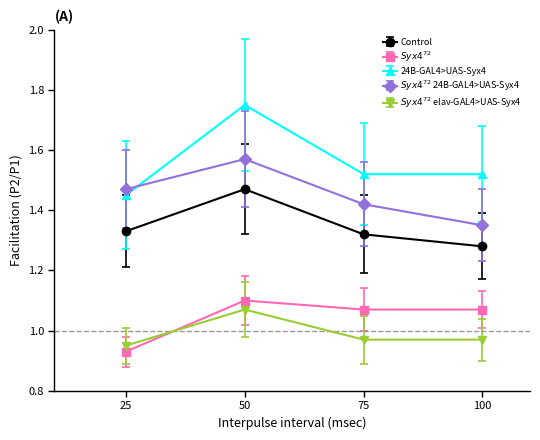

How many interior local peaks does the Control series have?

1